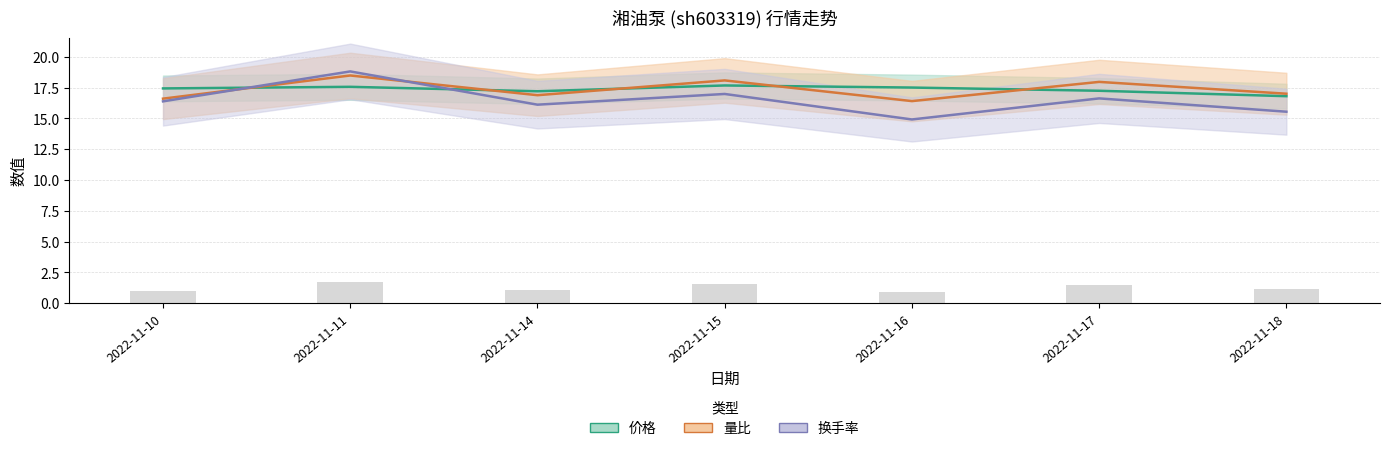

Rank the categories by 量比 value from highest to lowest.

2022-11-11, 2022-11-15, 2022-11-17, 2022-11-18, 2022-11-14, 2022-11-10, 2022-11-16